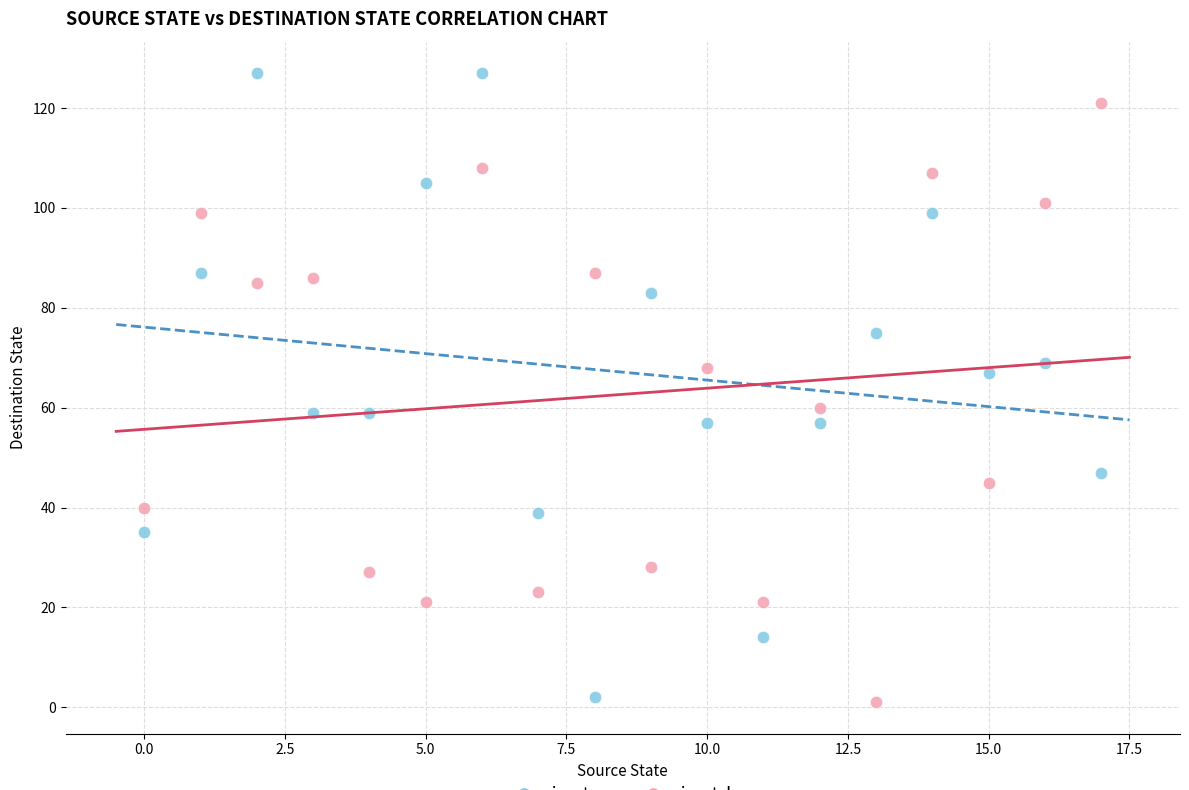

Across all data points, what is the range of Y values (max minus min)?

126